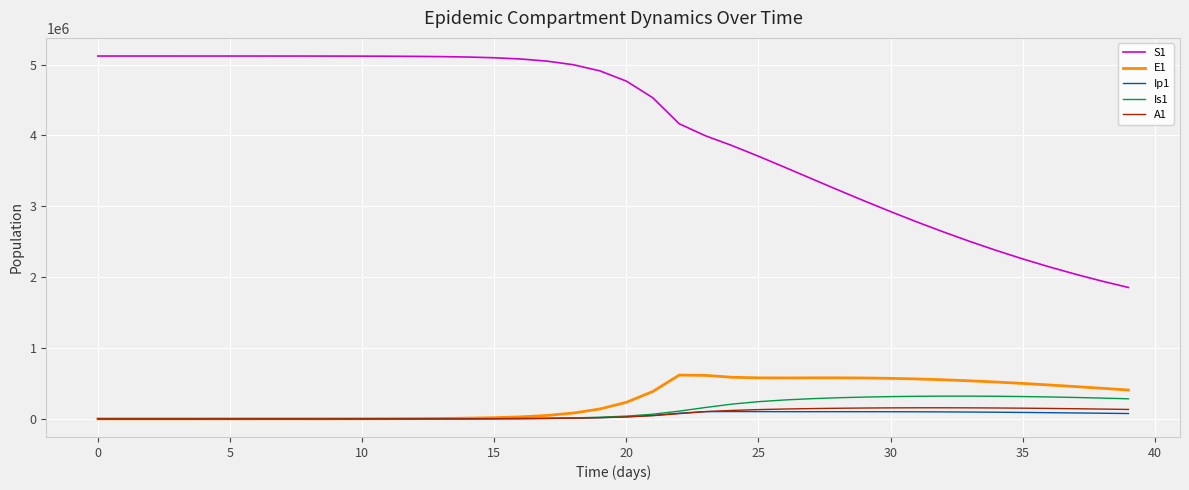

True or false: E1 and S1 cross at least once.

False